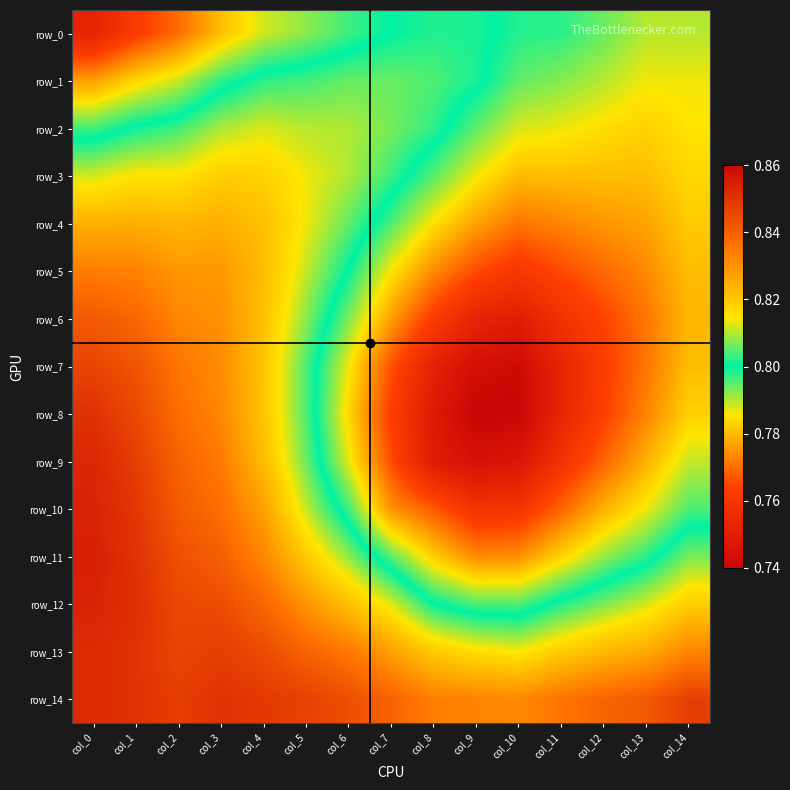

What is the difference between the maximum and minimum values in the row_5 series?

0.1